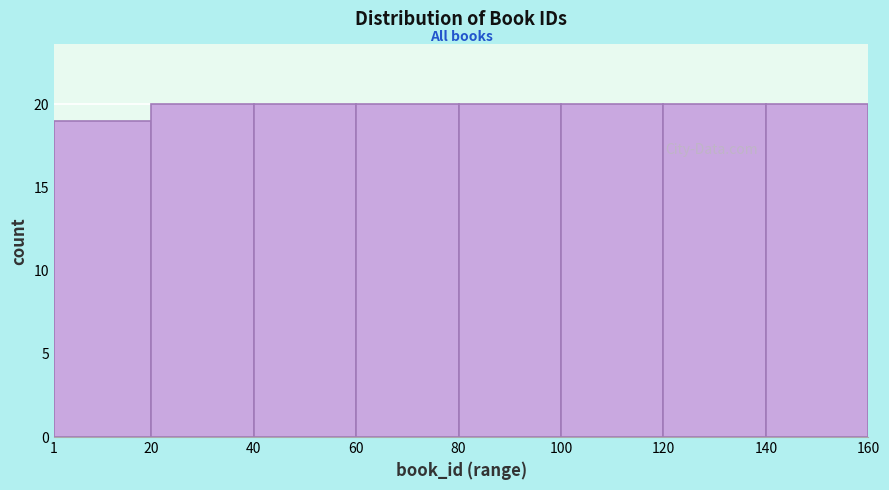

Reading left to right, list every bar in this chart as the range it spans on the x-axis followed by its height. The values are not printed on the chart, so give them approximately, as read against the axis.

1 to 20: 19
20 to 40: 20
40 to 60: 20
60 to 80: 20
80 to 100: 20
100 to 120: 20
120 to 140: 20
140 to 160: 20